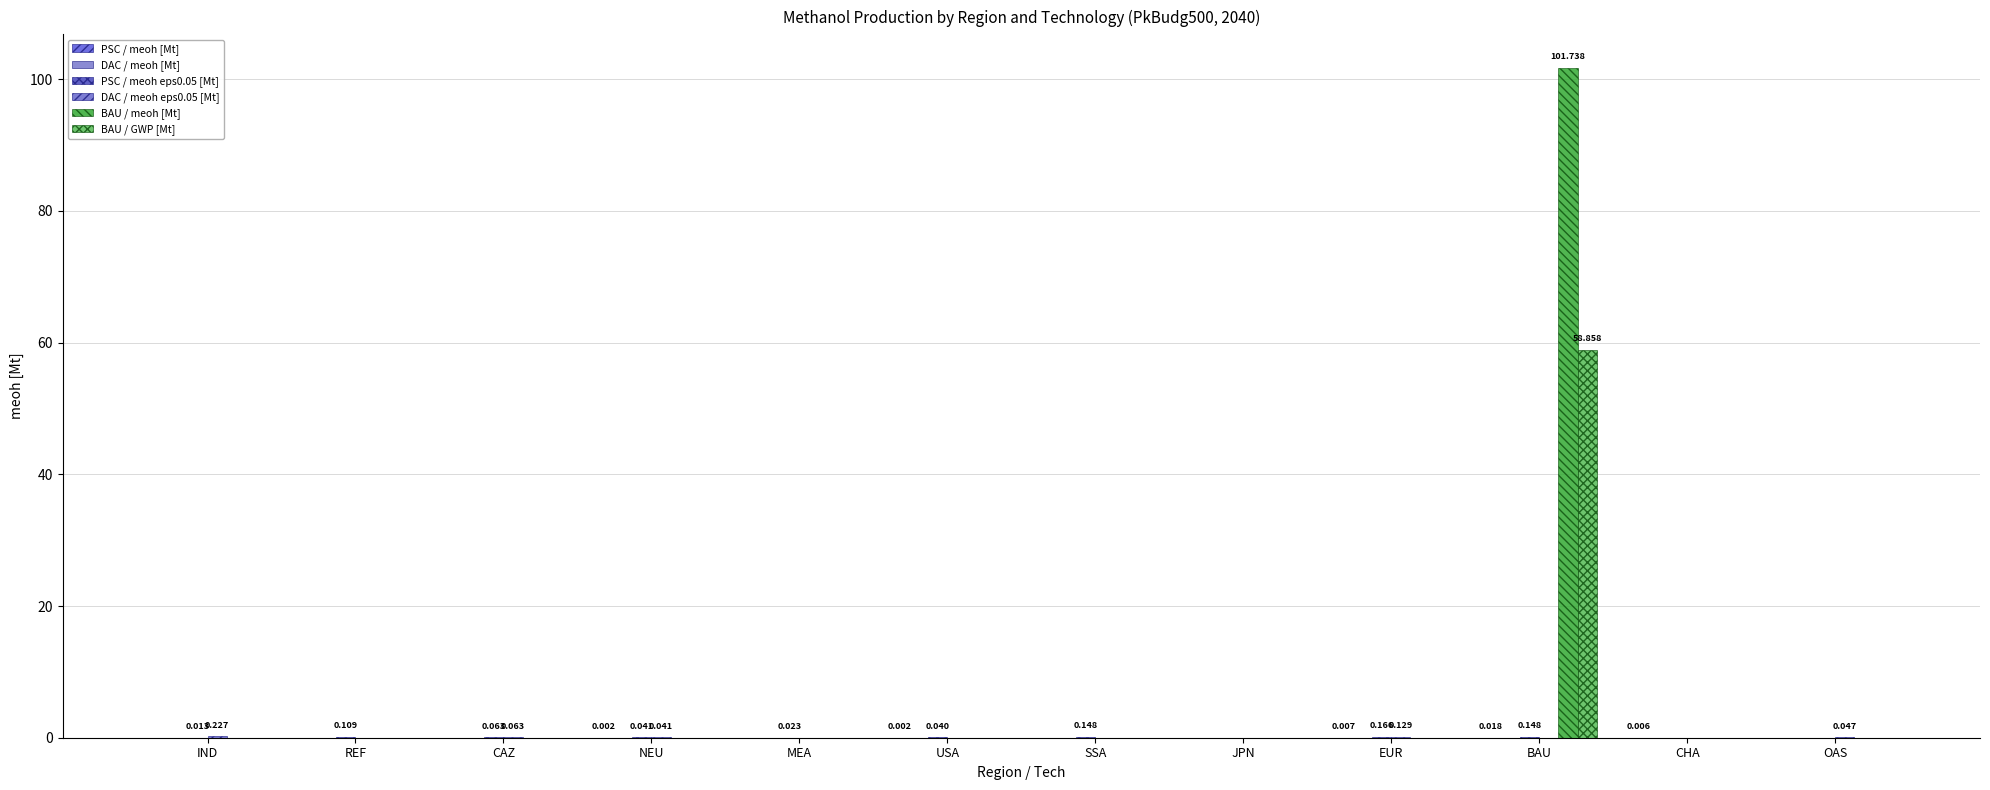

What position from the left is USA?

6